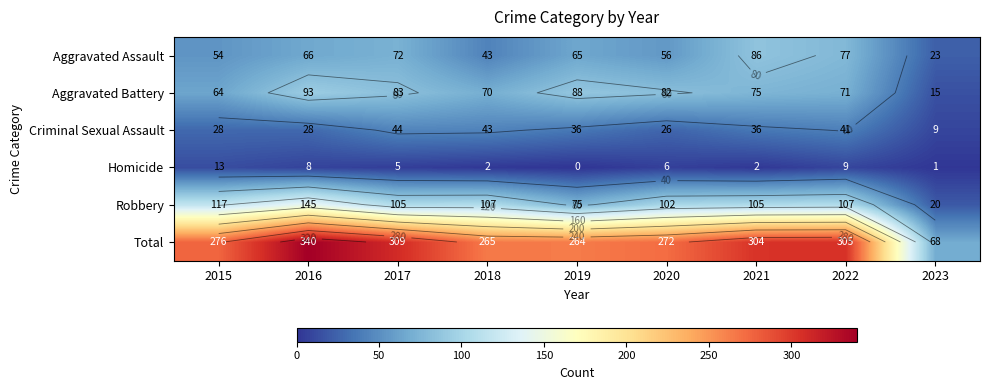

At which label does Aggravated Battery reach its peak?

2016